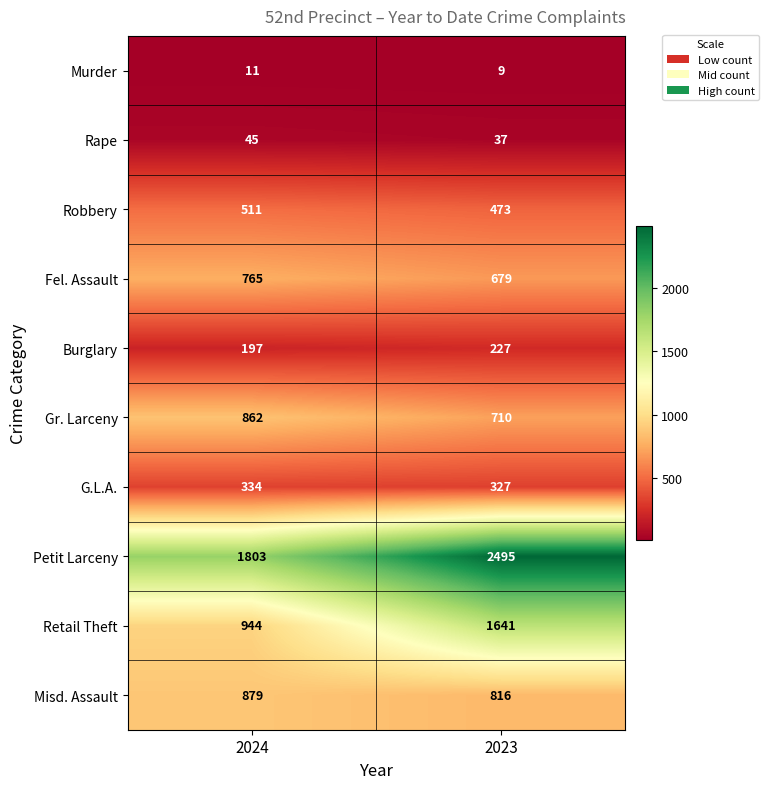

What is the minimum value shown in the chart?

9